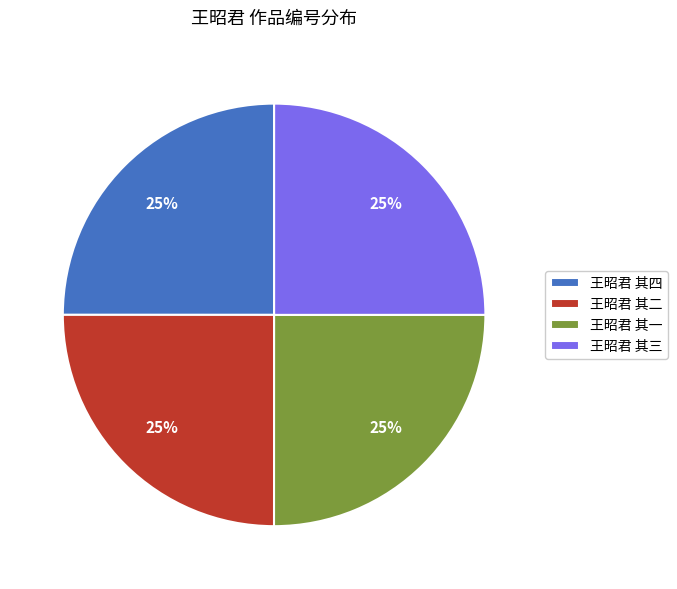

Approximately how many times larger is the value at 王昭君 其一 compared to 王昭君 其三?

1.0